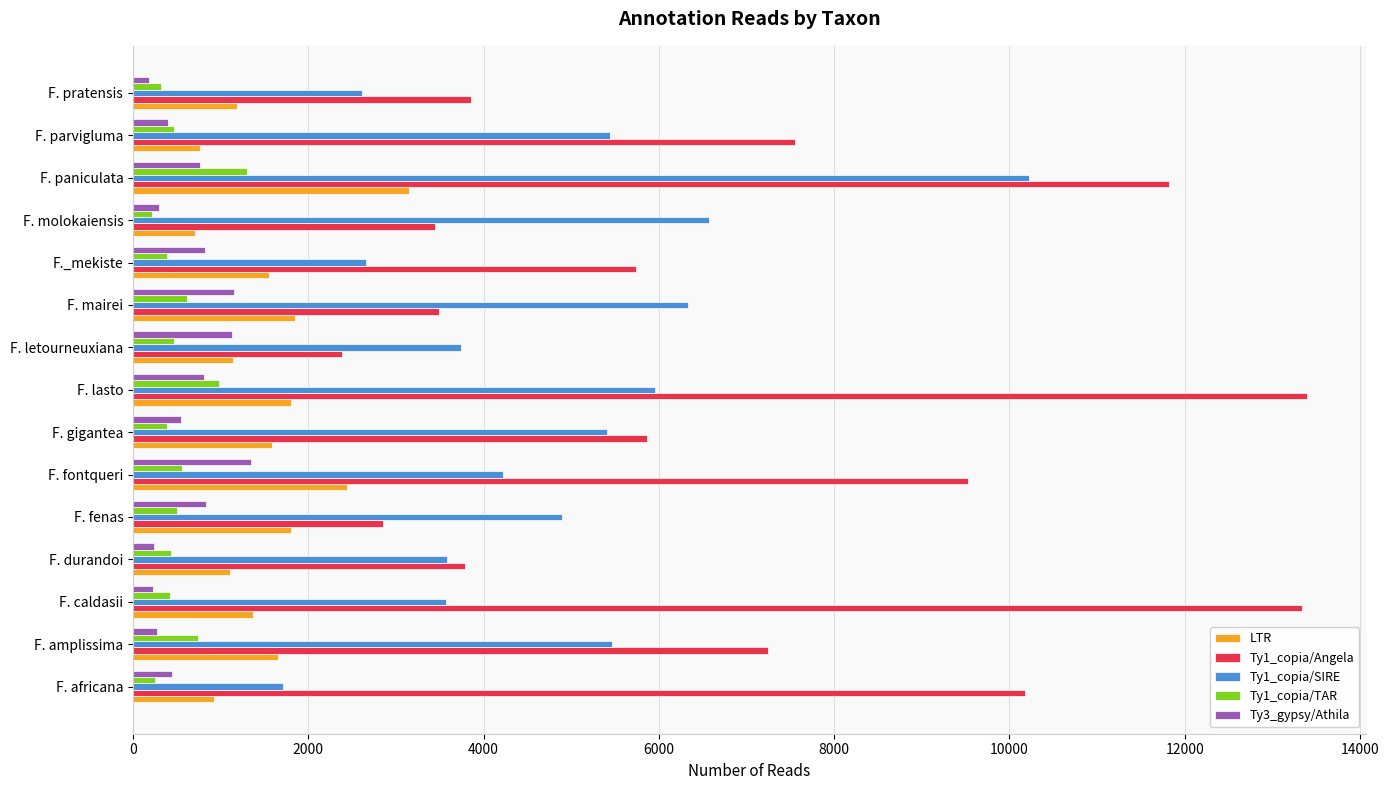

Count the number of categories in the chart.

15